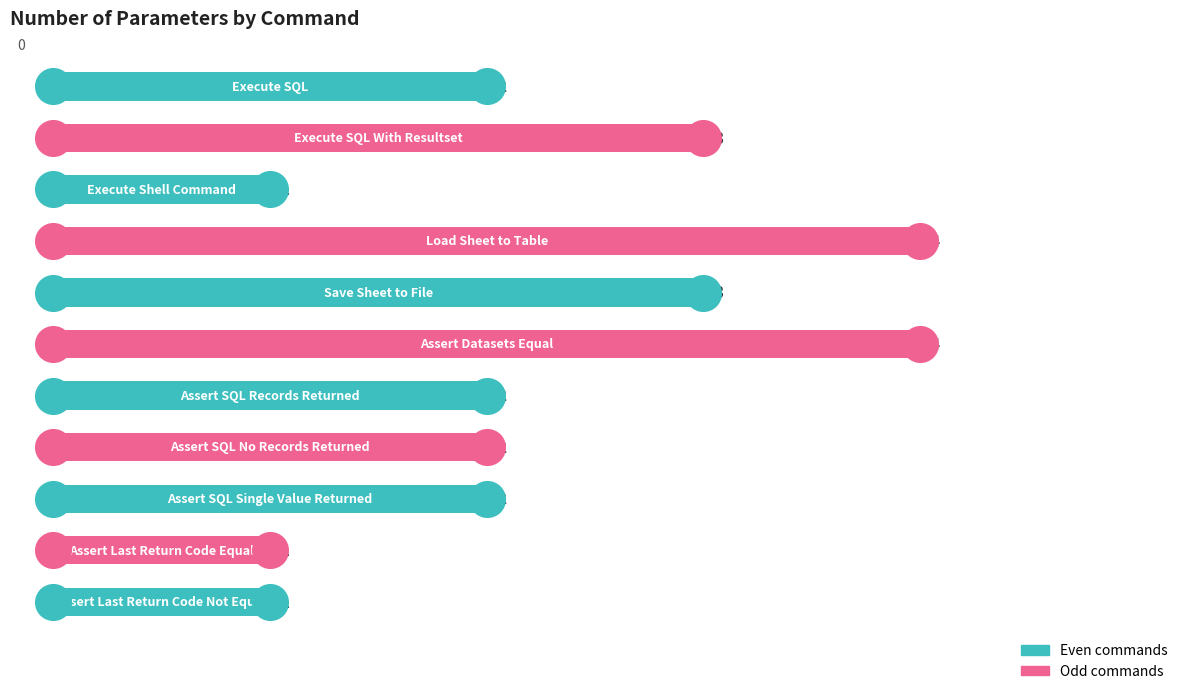

What is the ratio of the value at 3 to the value at 6?

1.5